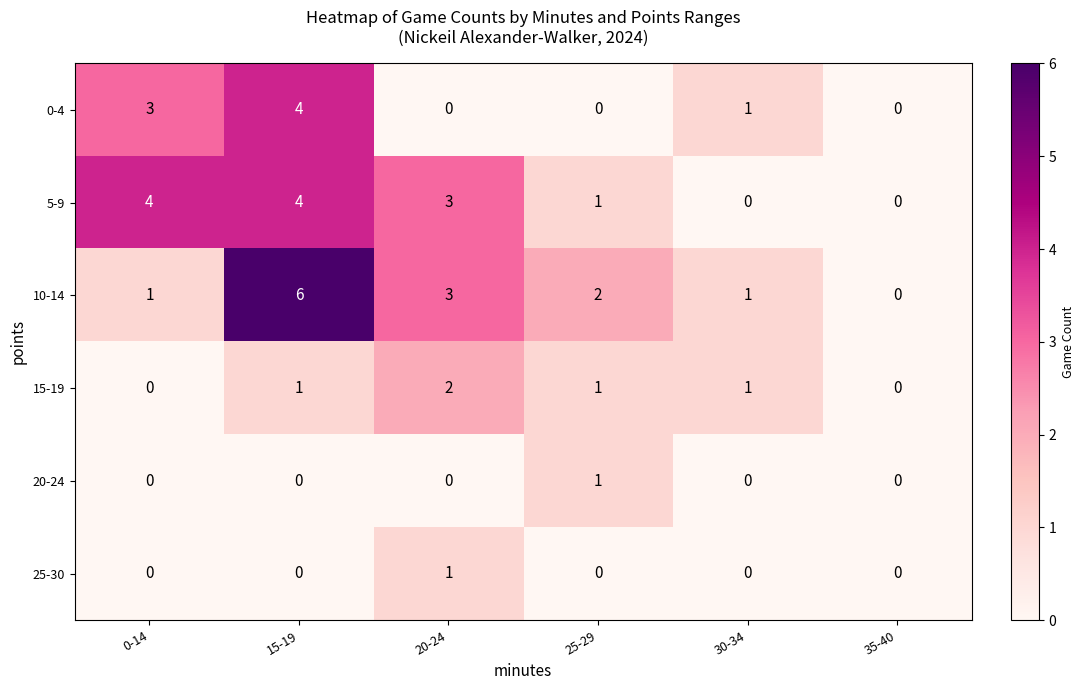

How many positive values does the 10-14 series have?

5